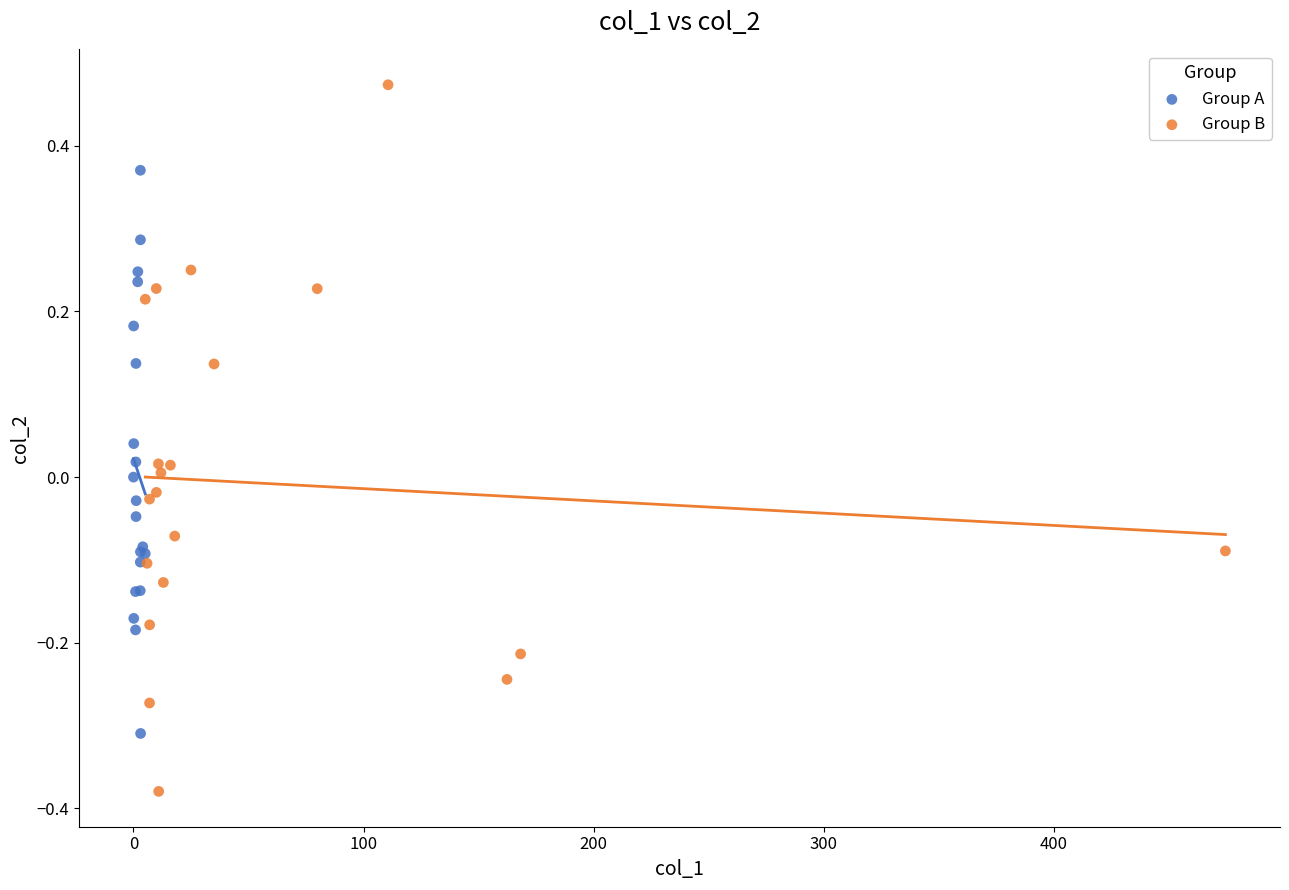

Which series contains the highest Y value?

Group B